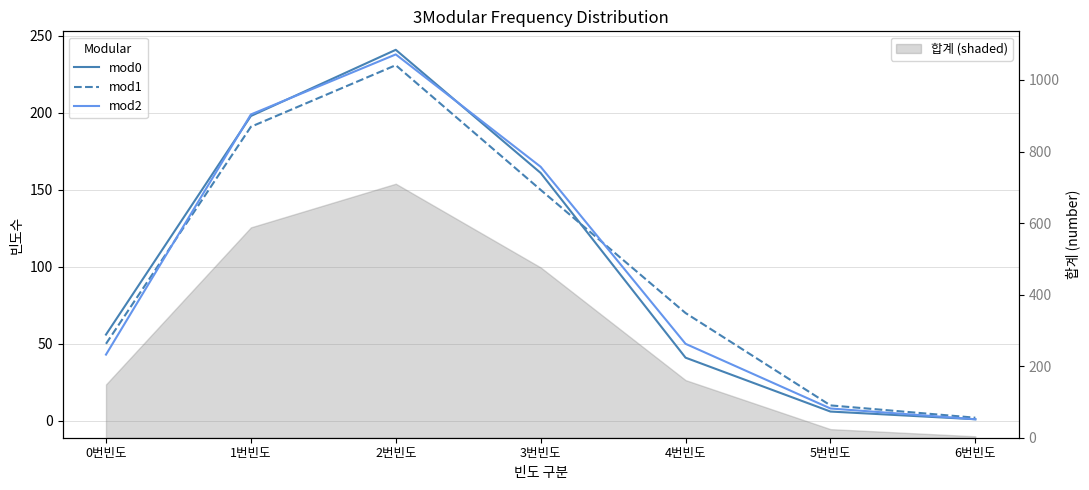

True or false: mod2 and mod1 cross at least once.

True